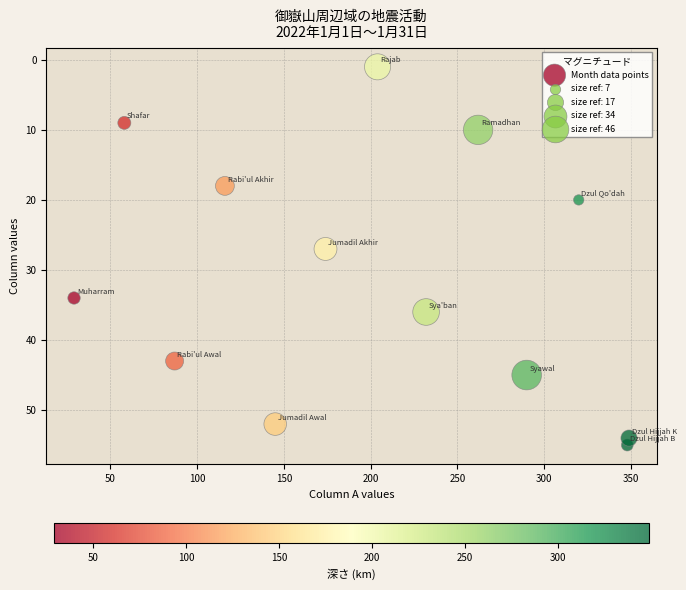

What Y value in the scatter plot is closest to 28?

27